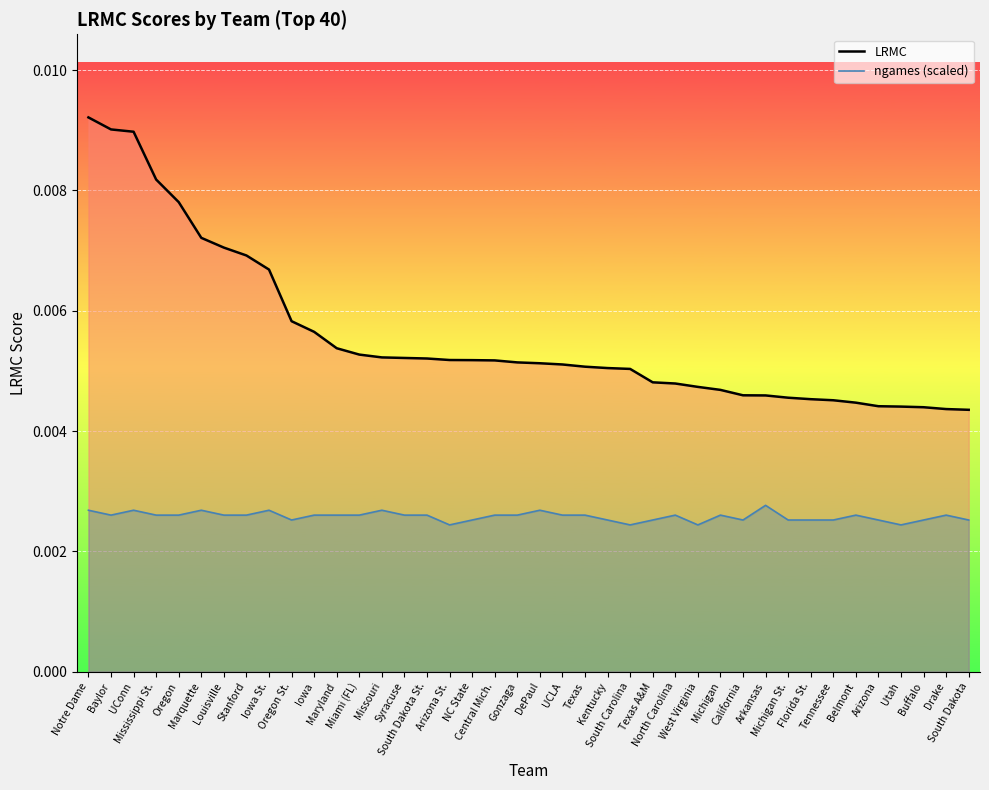

How many values are between 0 and 1?

40